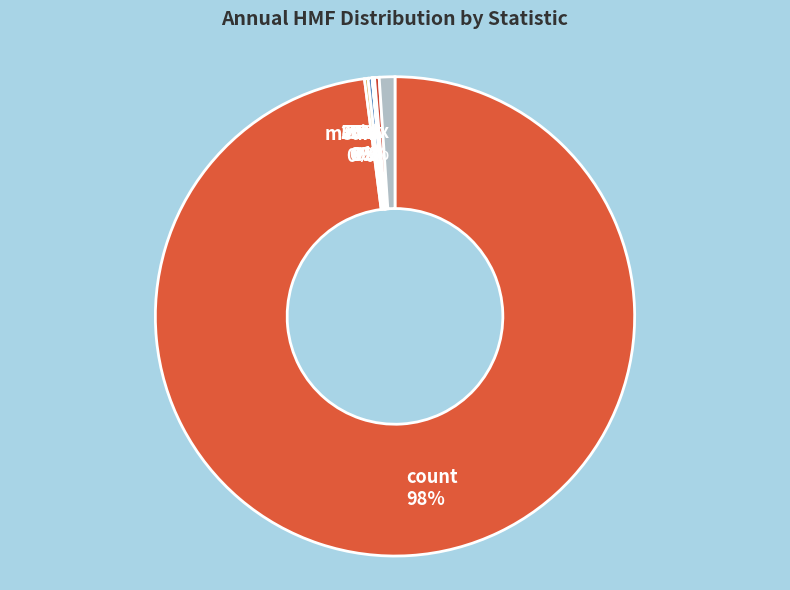

Which has a higher value, count or 75%?

count